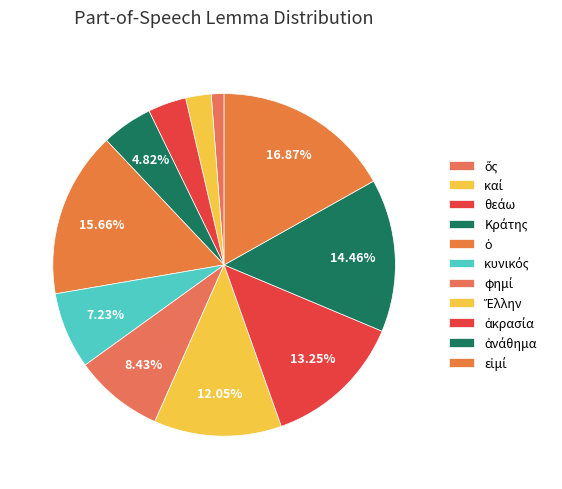

How many segments does this pie chart have?

11